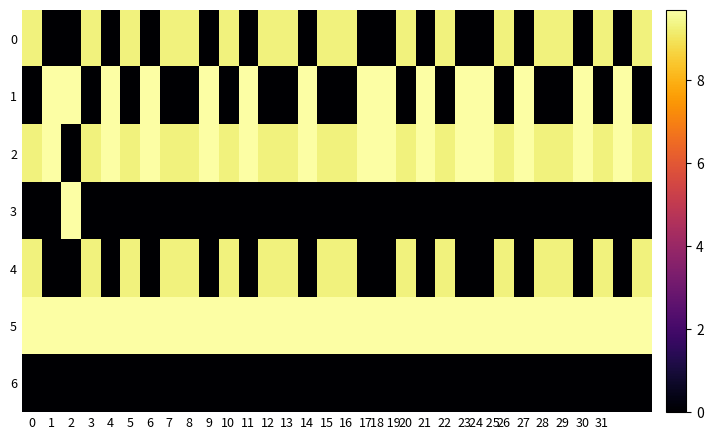

Which series has the largest total across all categories?

5